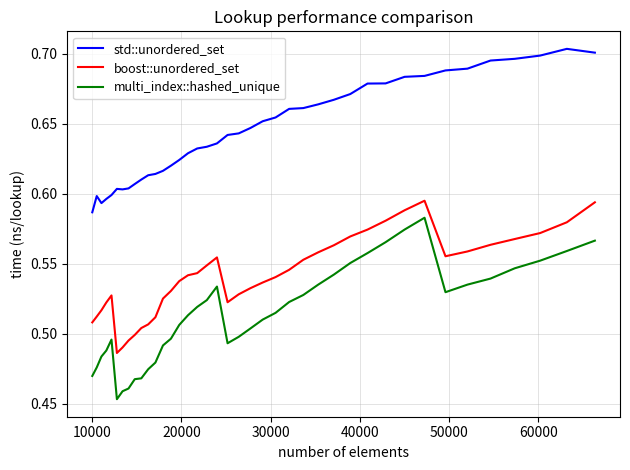

Rank the series by their average value, from lowest to highest.

multi_index::hashed_unique, boost::unordered_set, std::unordered_set